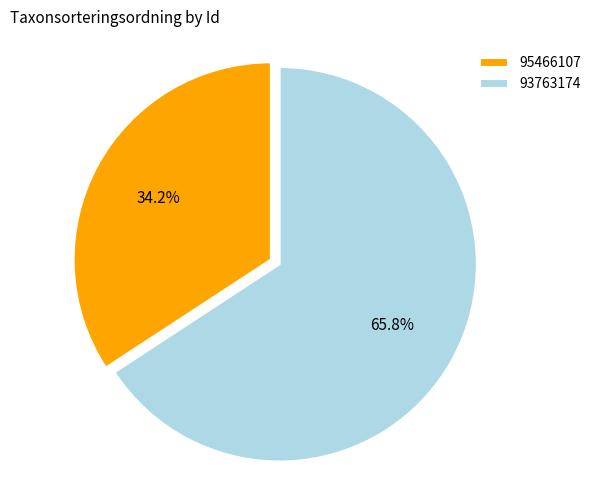

Between 93763174 and 95466107, which is larger?

93763174